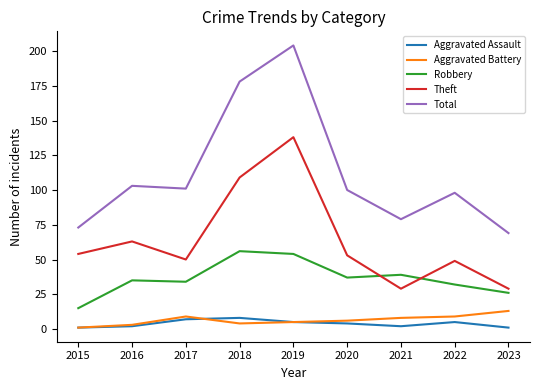

Which category has the highest value across all series?

2019